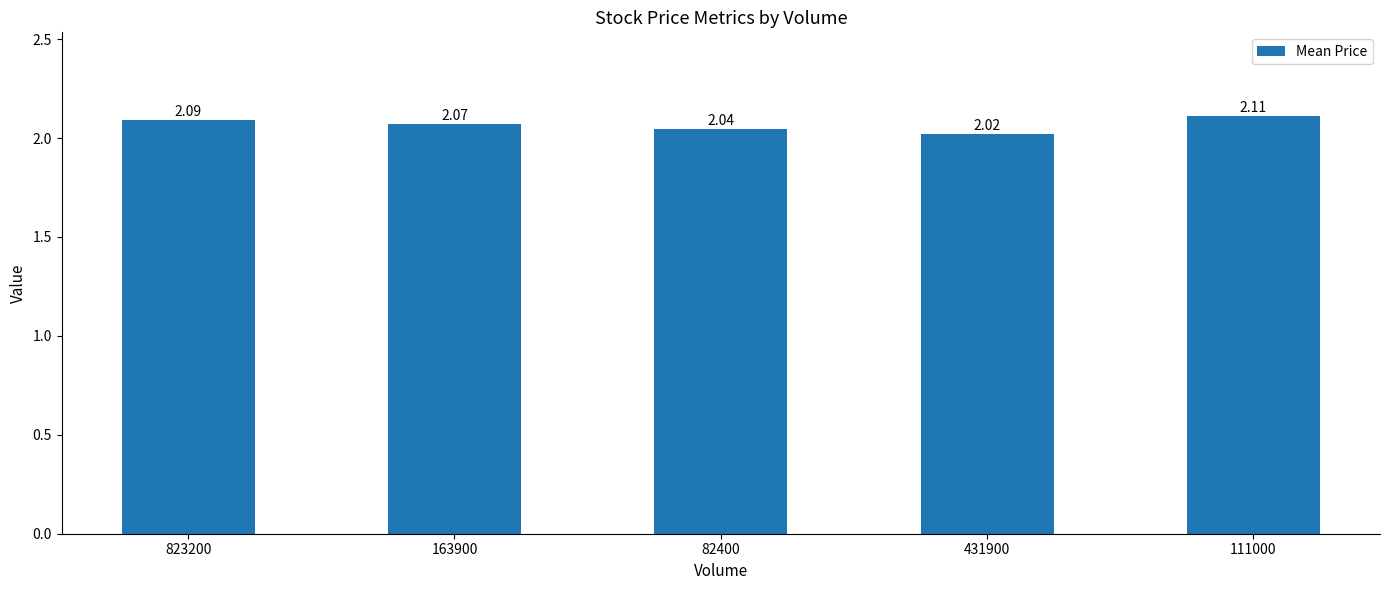

List the labels in order of value, largest first.

111000, 823200, 163900, 82400, 431900